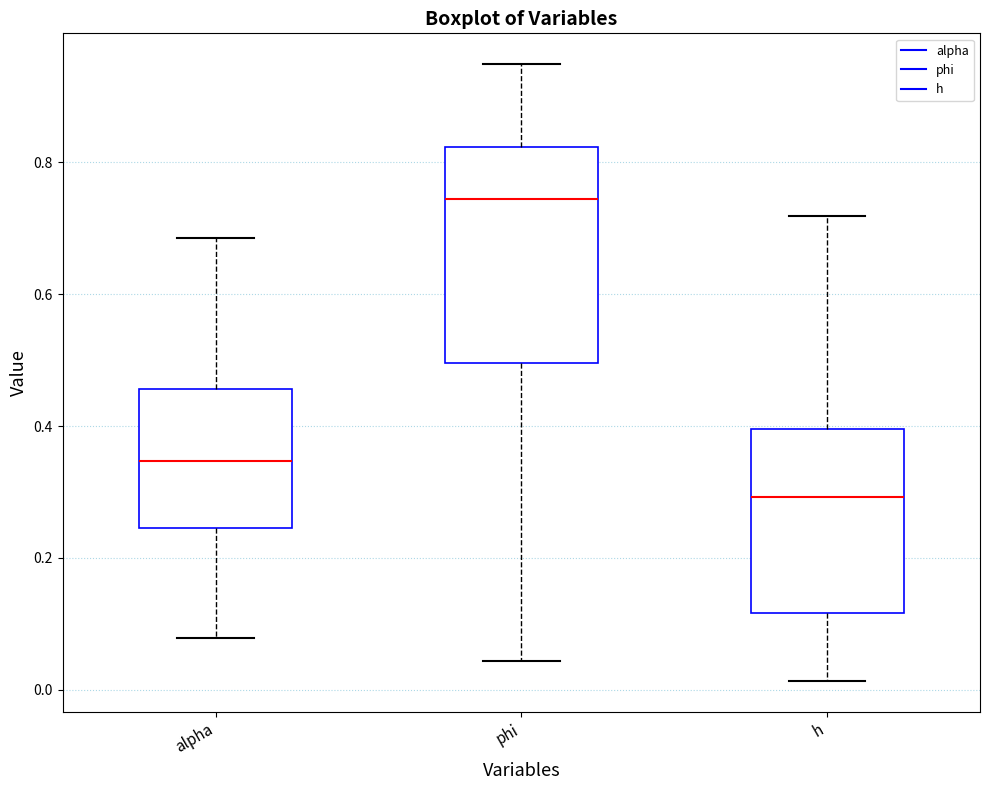

Which box has the highest median line?

phi